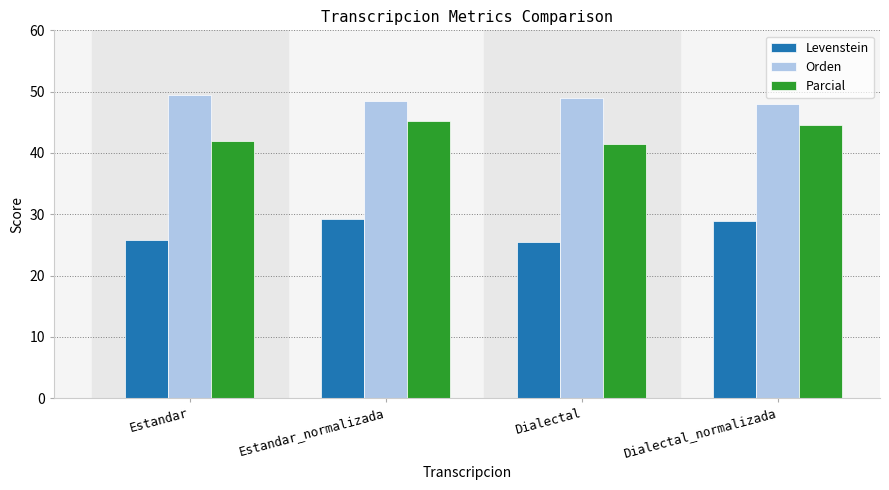

What is the value of the Orden bar at the 2nd from the left?

48.5